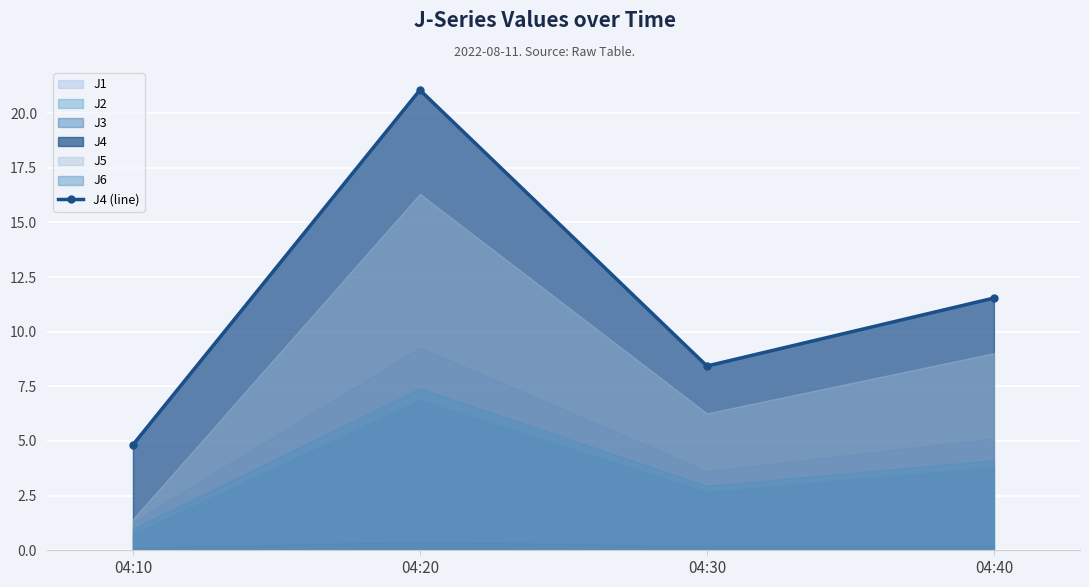

The value at 04:10 is 4.8. True or false?

True